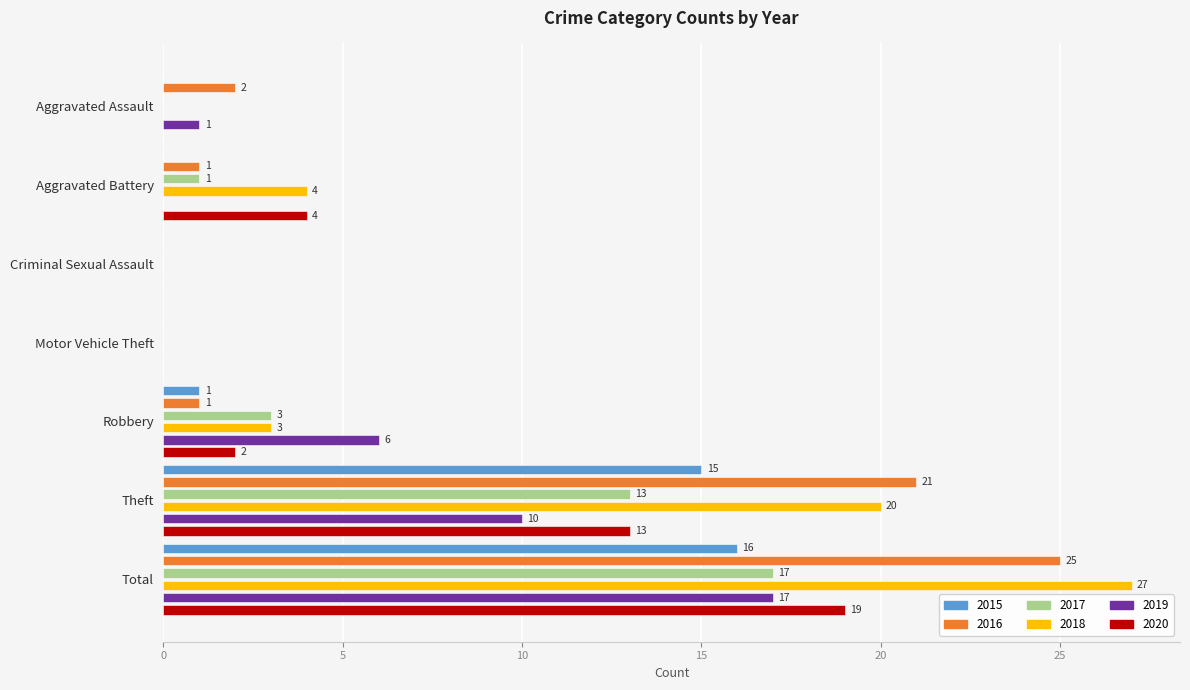

At how many categories does at least one series exceed 22?

1